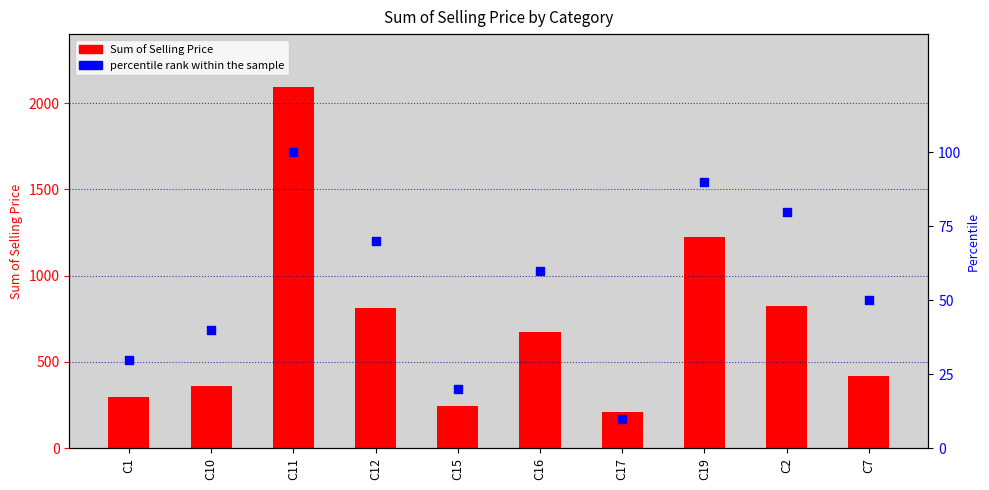

Which series has the largest total across all categories?

Sum of Selling Price